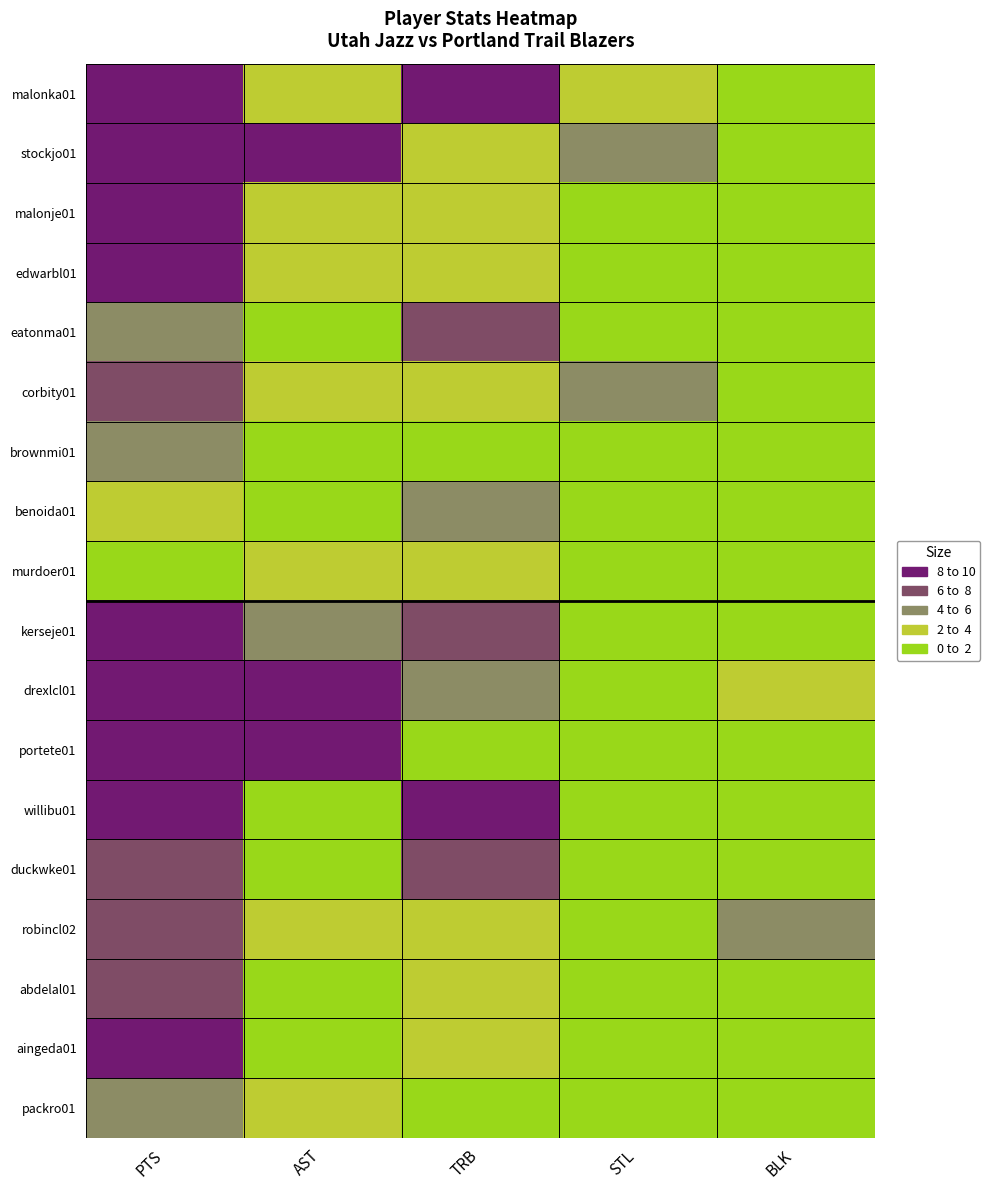

Reading left to right, transcribe all the data shown in this chart.

malonka01: PTS=30	AST=2	TRB=9	STL=2	BLK=0
stockjo01: PTS=21	AST=15	TRB=3	STL=4	BLK=0
malonje01: PTS=18	AST=3	TRB=2	STL=0	BLK=0
edwarbl01: PTS=21	AST=2	TRB=2	STL=0	BLK=0
eatonma01: PTS=4	AST=0	TRB=7	STL=0	BLK=1
corbity01: PTS=6	AST=2	TRB=3	STL=4	BLK=1
brownmi01: PTS=5	AST=0	TRB=1	STL=0	BLK=0
benoida01: PTS=2	AST=1	TRB=5	STL=0	BLK=0
murdoer01: PTS=0	AST=3	TRB=2	STL=0	BLK=0
kerseje01: PTS=15	AST=4	TRB=7	STL=1	BLK=0
drexlcl01: PTS=24	AST=8	TRB=4	STL=1	BLK=2
portete01: PTS=17	AST=9	TRB=1	STL=0	BLK=0
willibu01: PTS=15	AST=1	TRB=8	STL=0	BLK=0
duckwke01: PTS=6	AST=1	TRB=6	STL=0	BLK=0
robincl02: PTS=7	AST=3	TRB=2	STL=1	BLK=4
abdelal01: PTS=6	AST=1	TRB=3	STL=0	BLK=0
aingeda01: PTS=16	AST=1	TRB=2	STL=1	BLK=0
packro01: PTS=4	AST=3	TRB=0	STL=1	BLK=0